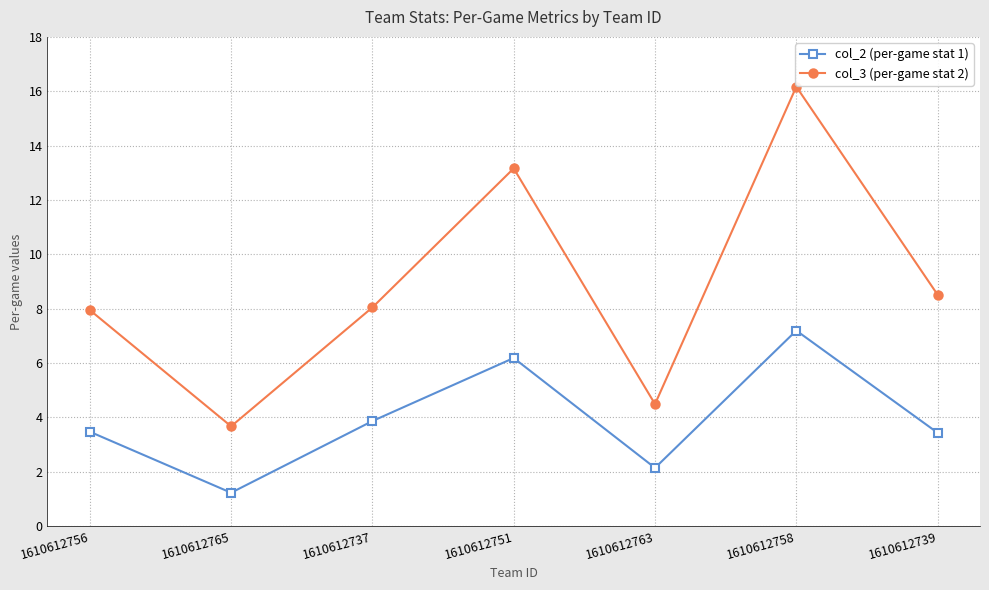

True or false: col_2 (per-game stat 1) and col_3 (per-game stat 2) cross at least once.

False